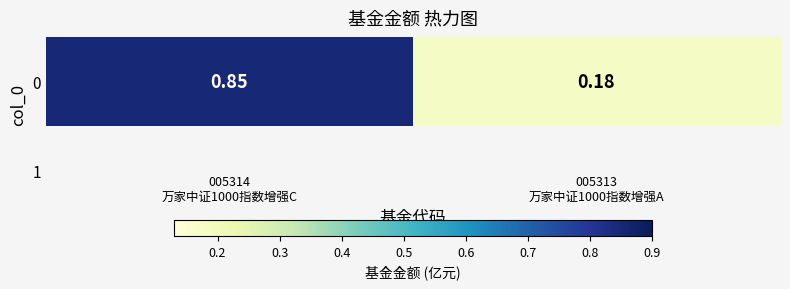

Count the number of categories in the chart.

2